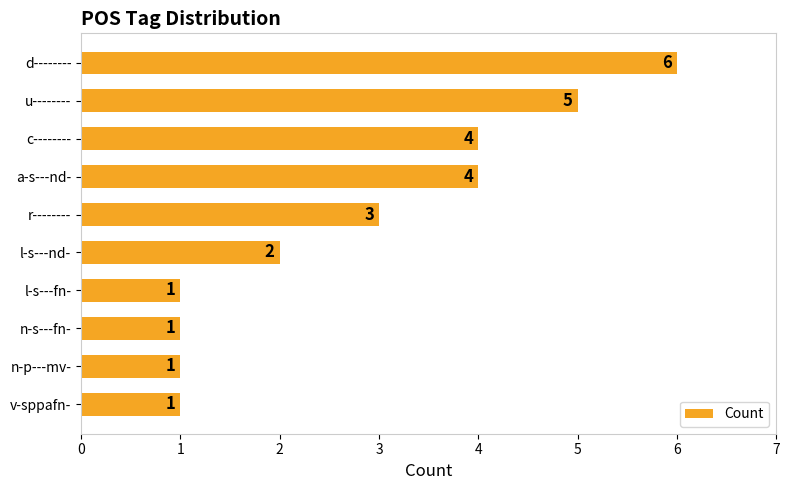

Does the chart contain stacked bars?

No